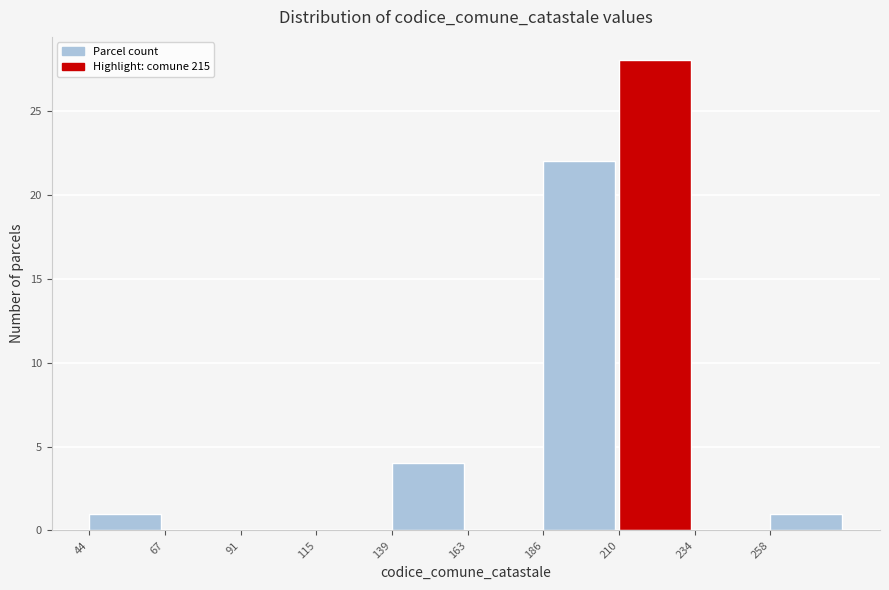

What is the height of the bar covering 185 to 210 on the x-axis? Neither the bar edges nor the heights are printed on the chart, so give them approximately, as read against the axes.

22